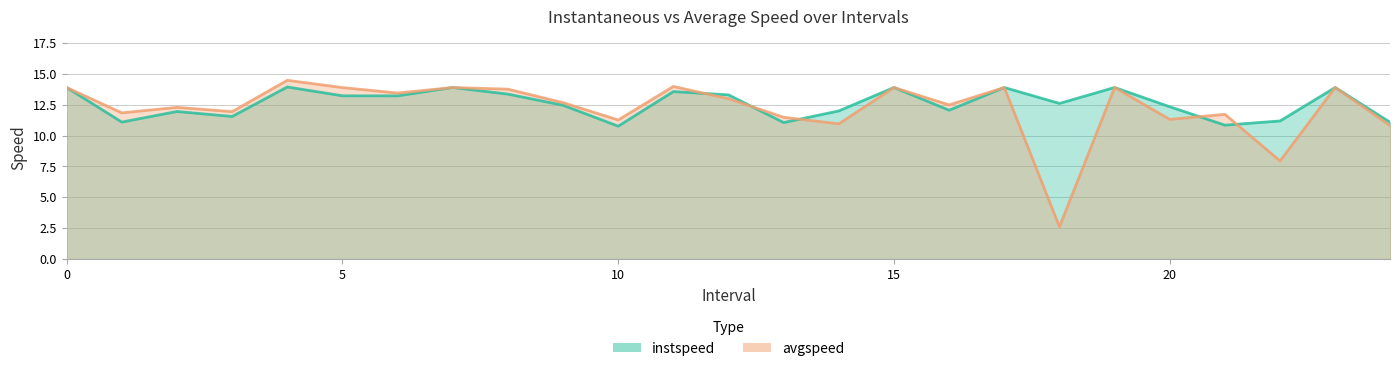

How many data points does each series have?

25